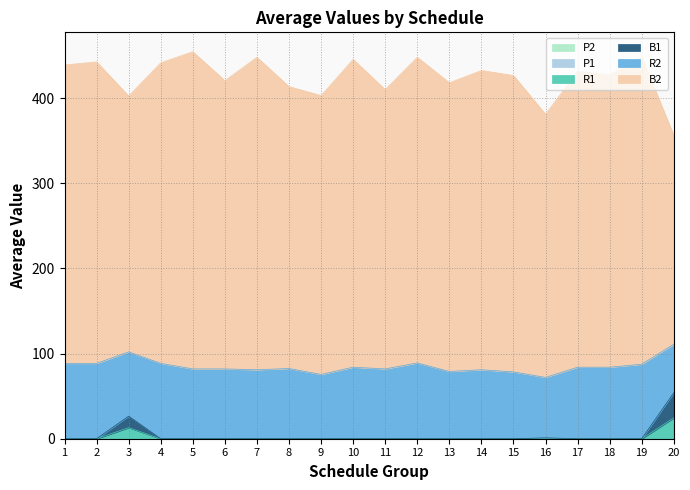

Between 6 and 8, which is larger?

6